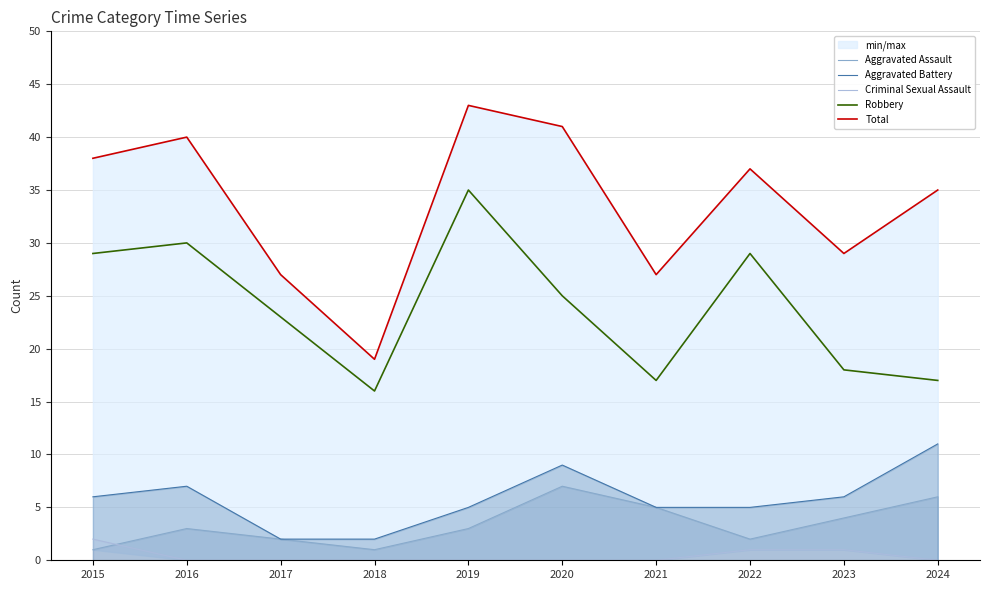

True or false: Total and Aggravated Assault intersect in this chart.

False